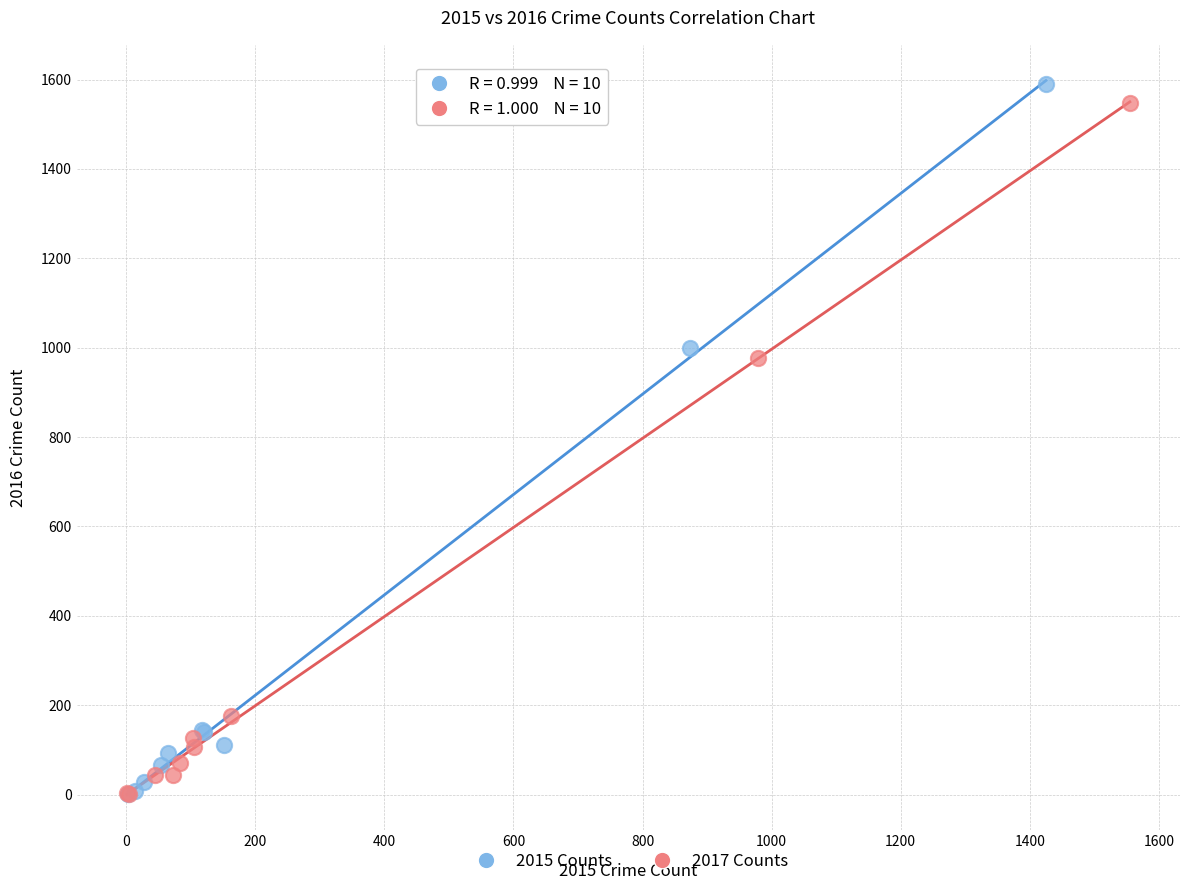

Which series has the widest spread of Y values?

2015 Counts